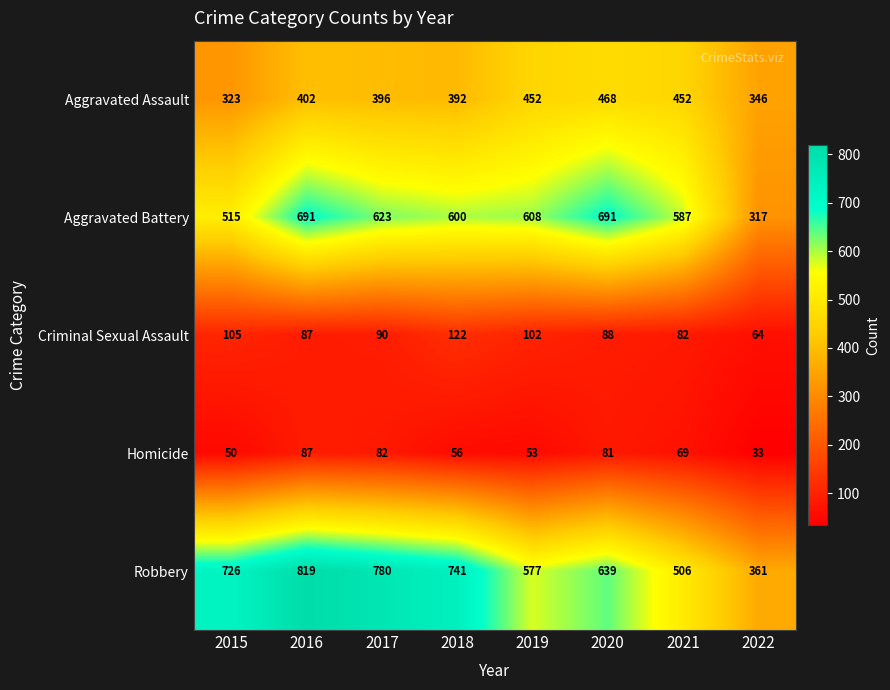

List the series in order of their peak value, lowest first.

Homicide, Criminal Sexual Assault, Aggravated Assault, Aggravated Battery, Robbery